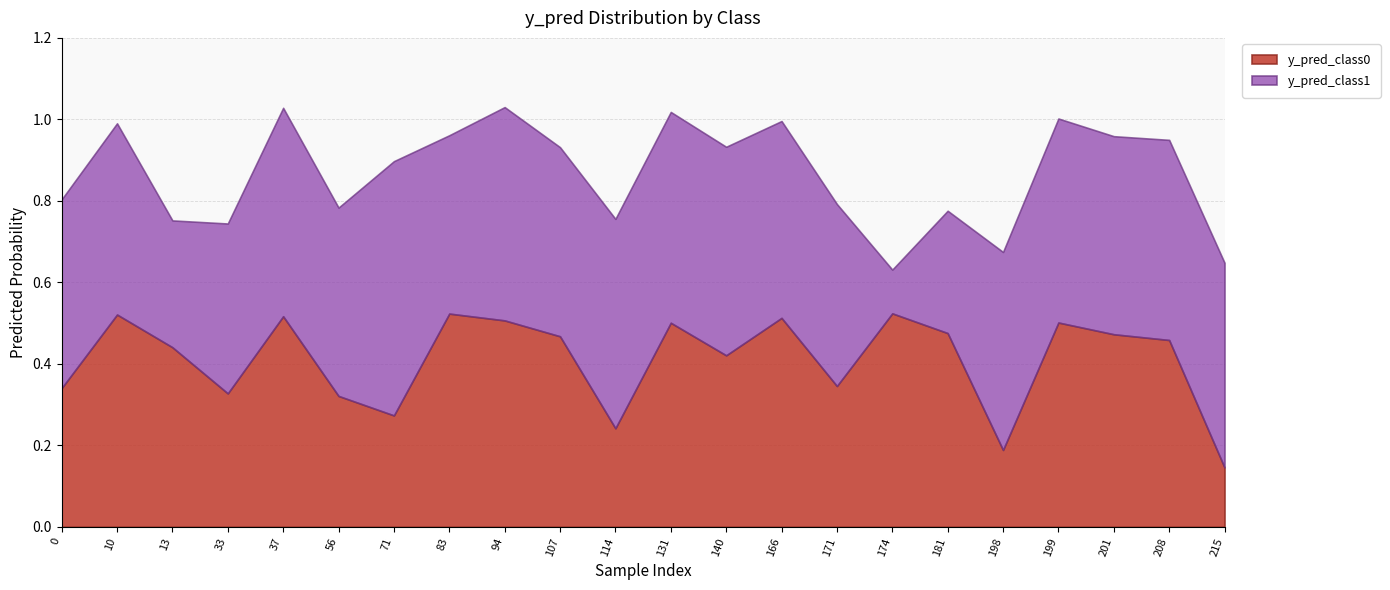

Rank the series by their average value, from highest to lowest.

y_pred_class1, y_pred_class0